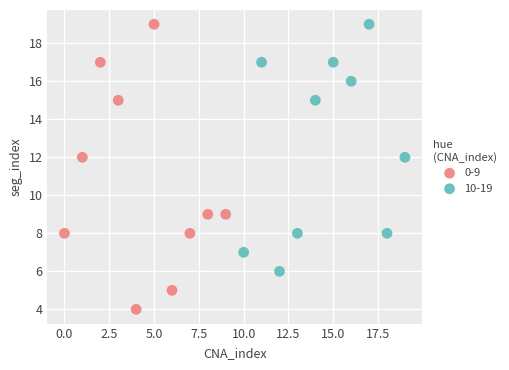

Which series has the largest Y range (max minus min)?

0-9